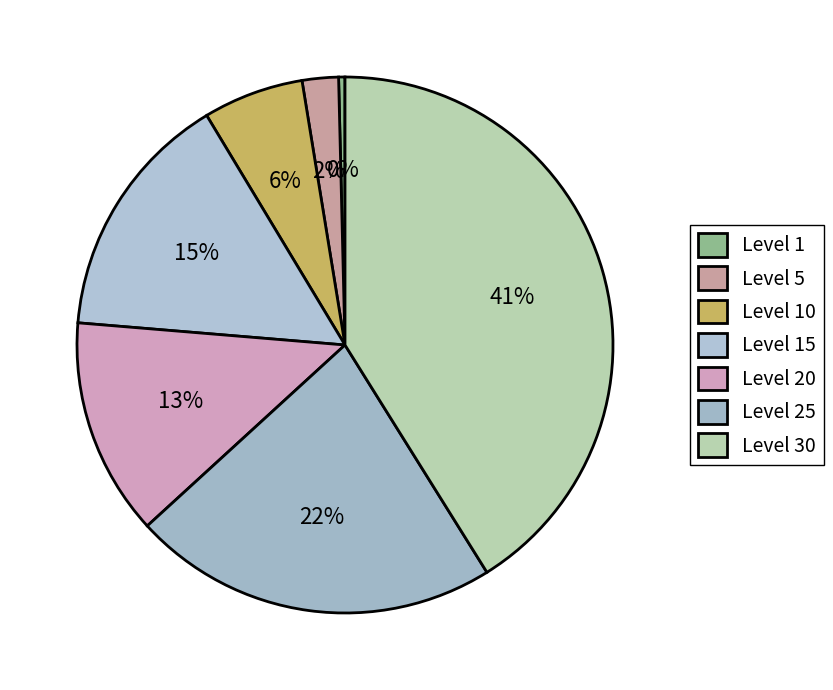

To the nearest percent, what is the difference between the Level 30 and Level 25 slice percentages?

19%